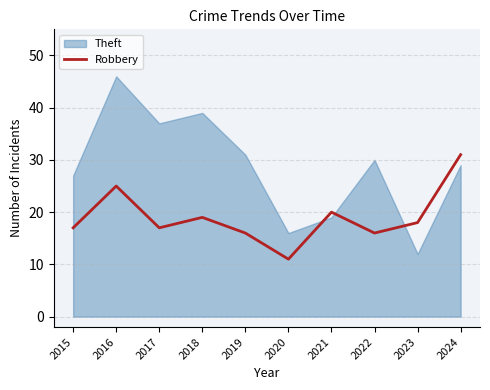

What is the smallest value displayed?

11